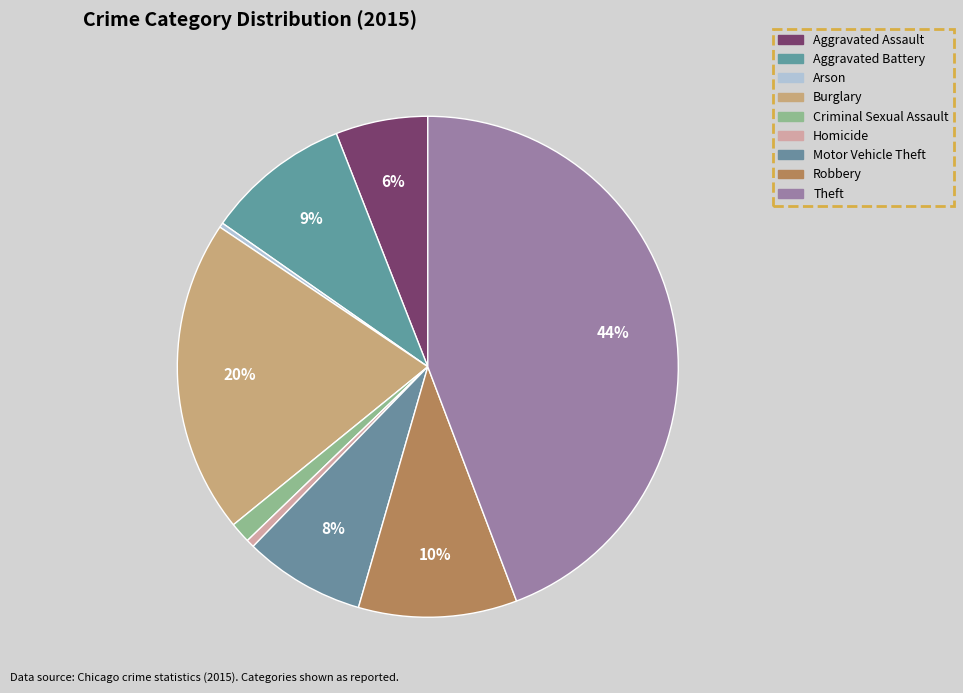

Is it true that Arson is 13% of the pie?

False